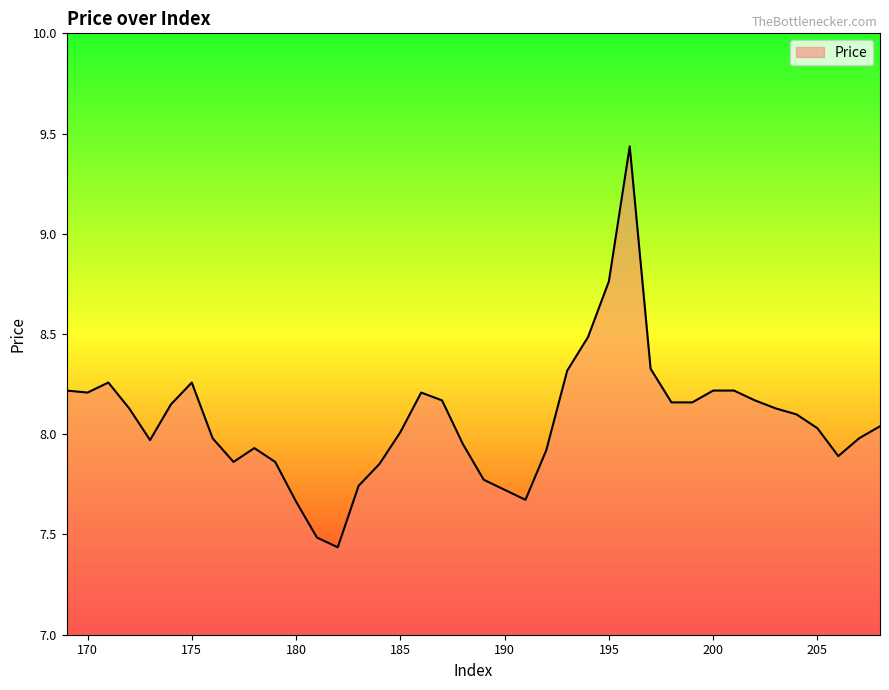

What is the difference between the maximum and minimum values?

2.0